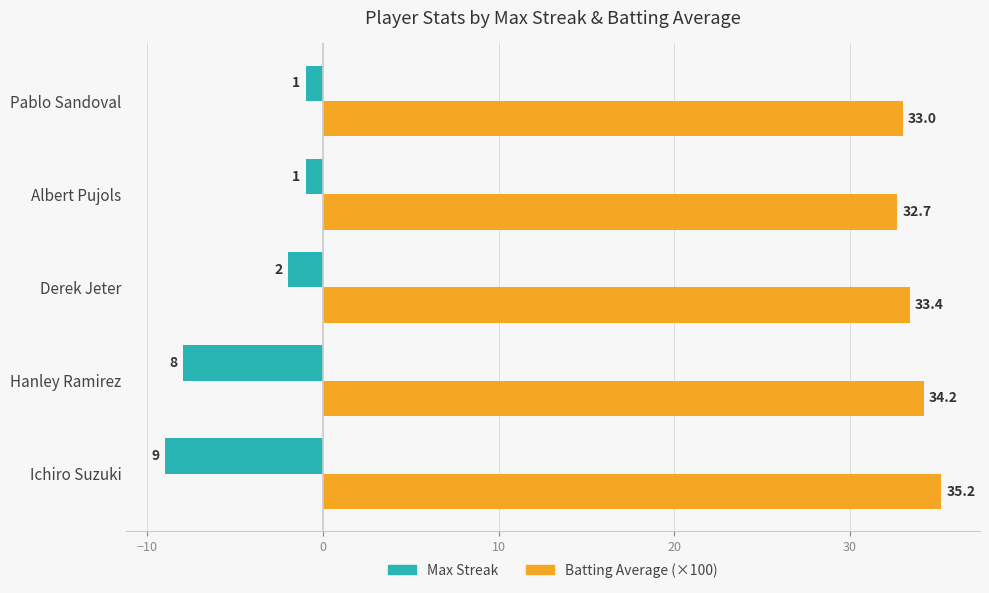

What are all the series names shown in the legend?

Max Streak, Batting Average (×100)